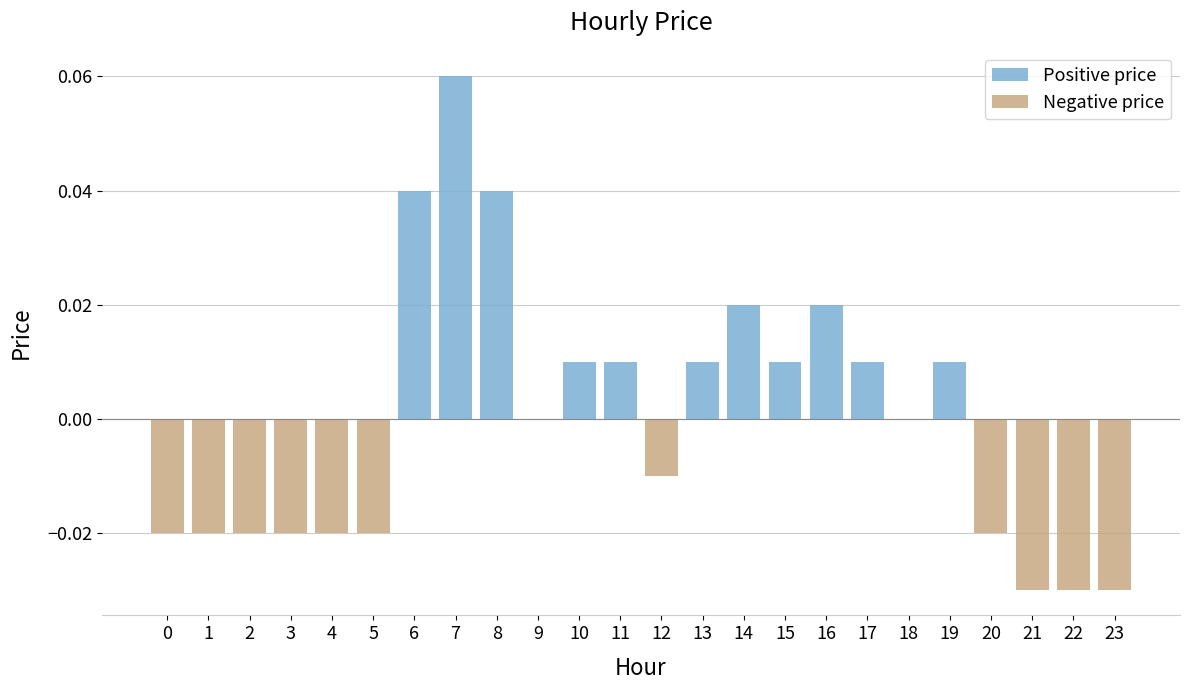

Reading left to right, list all the values displayed in this chart.

Positive price: 0.0	0.0	0.0	0.0	0.0	0.0	0.0	0.1	0.0	0.0	0.0	0.0	0.0	0.0	0.0	0.0	0.0	0.0	0.0	0.0	0.0	0.0	0.0	0.0
Negative price: -0.0	-0.0	-0.0	-0.0	-0.0	-0.0	0.0	0.0	0.0	0.0	0.0	0.0	-0.0	0.0	0.0	0.0	0.0	0.0	0.0	0.0	-0.0	-0.0	-0.0	-0.0